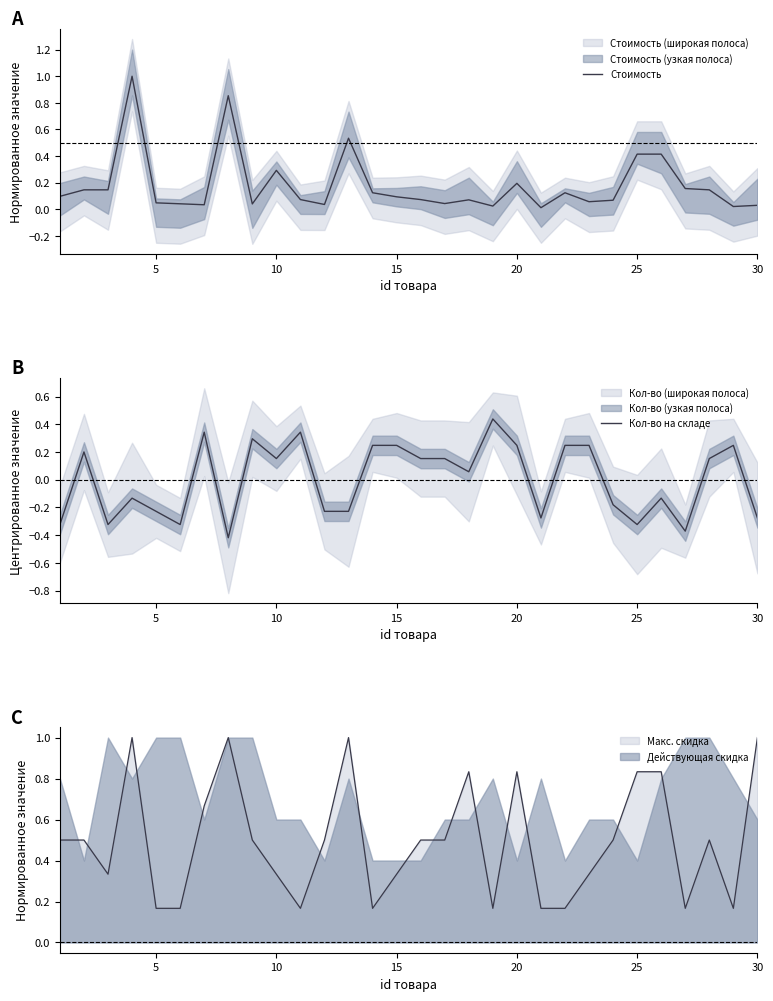

What is the maximum value shown in the chart?

1.0